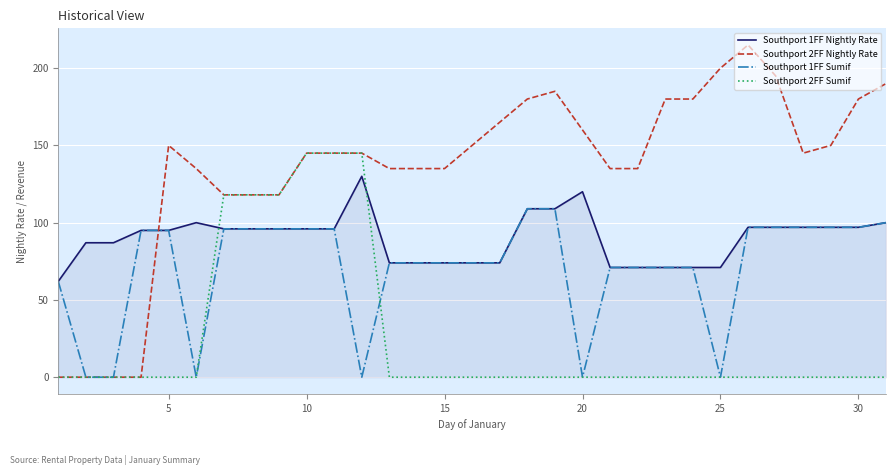

What is the value of the Southport 2FF Nightly Rate point at the 13th from the left?

135